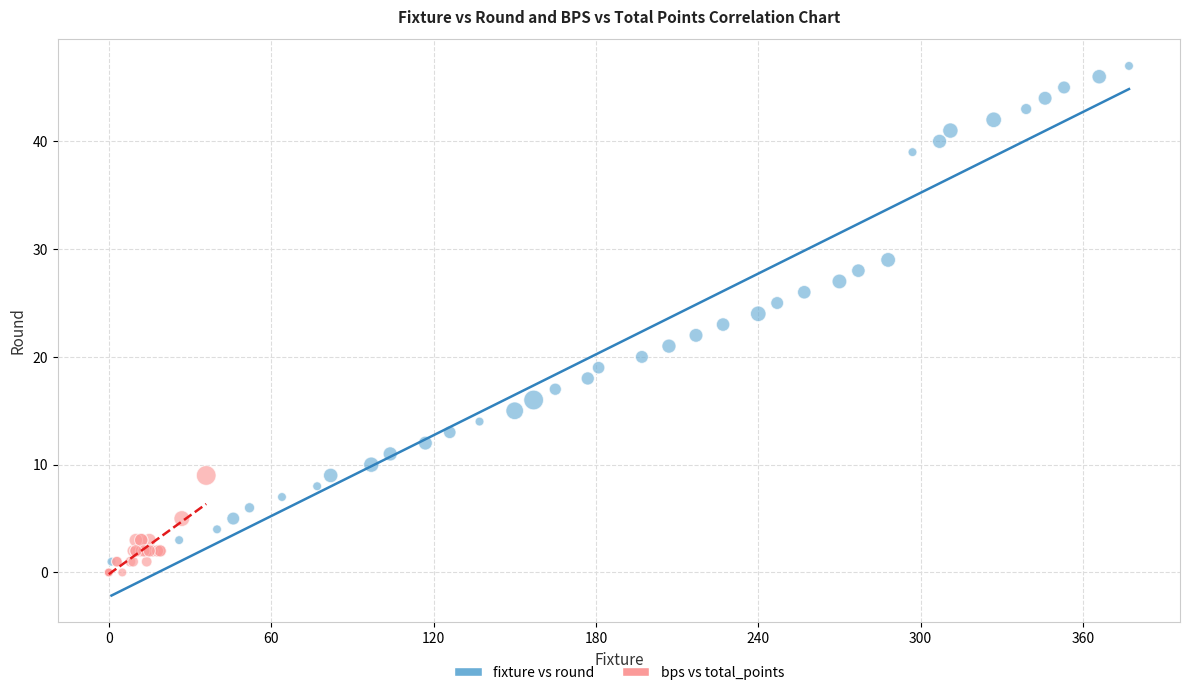

Which series reaches the maximum Y coordinate?

fixture vs round